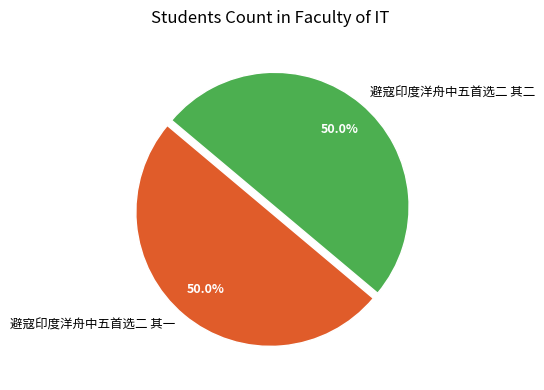

Is it true that 避寇印度洋舟中五首选二 其二 is 44% of the pie?

False